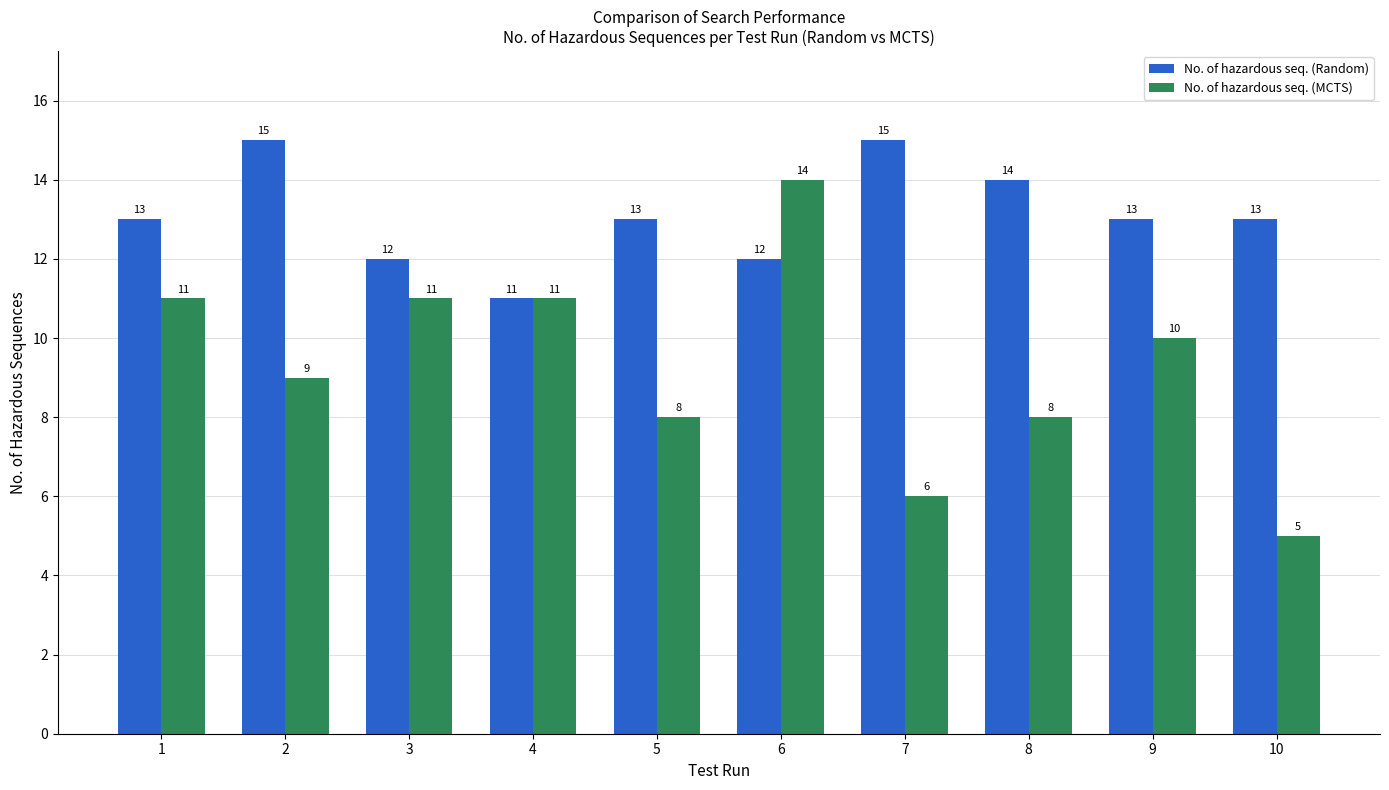

At how many categories does at least one series exceed 7?

10